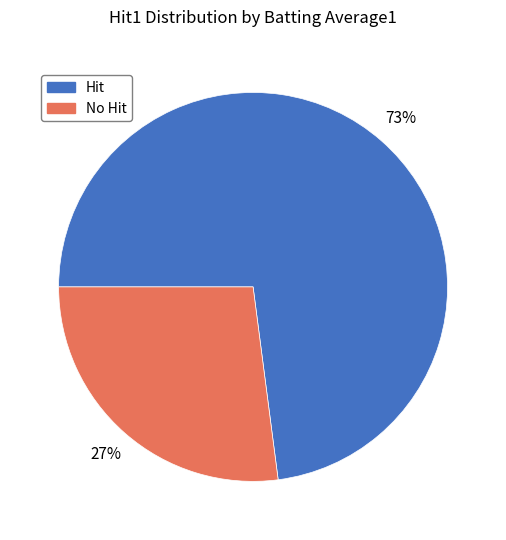

To the nearest percent, what is the average slice percentage?

50%